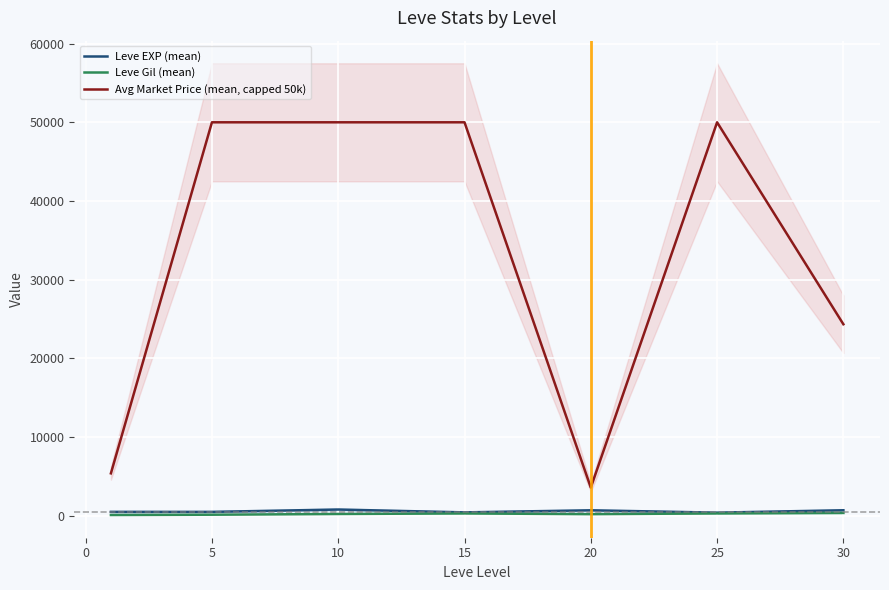

Is the value of Avg Market Price (mean, capped 50k) at 25 greater than the value of Leve EXP (mean) at 5?

Yes